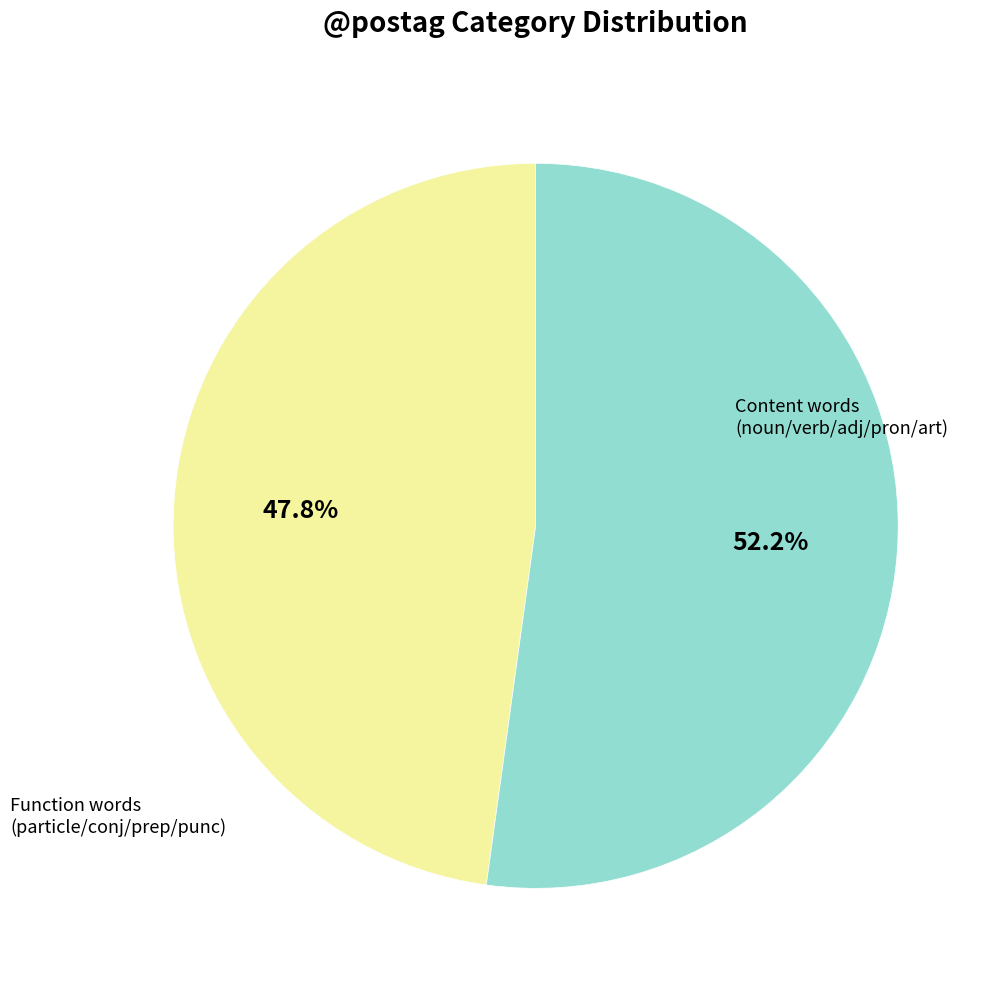

Is there any slice that represents more than half of the pie?

Yes